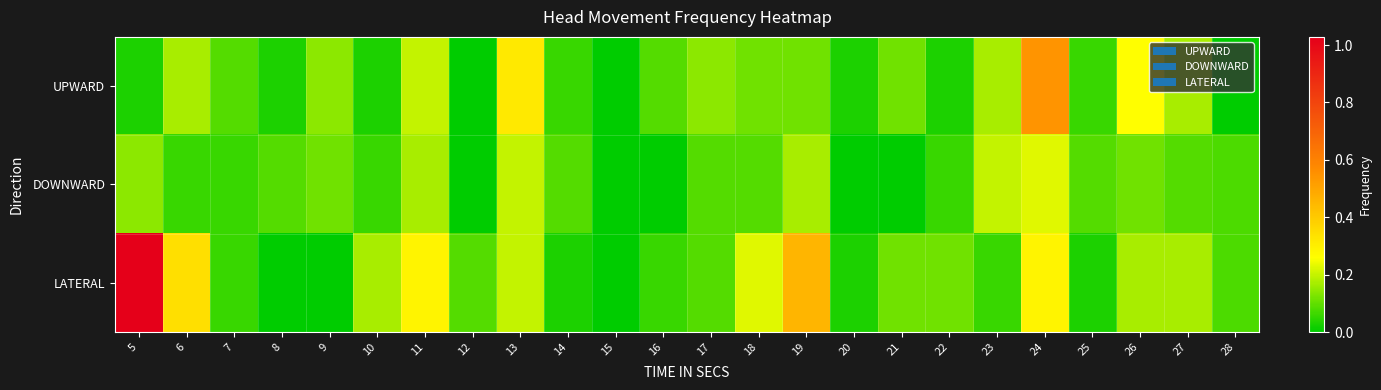

At 23, list the series in order from smallest to largest.

LATERAL, UPWARD, DOWNWARD